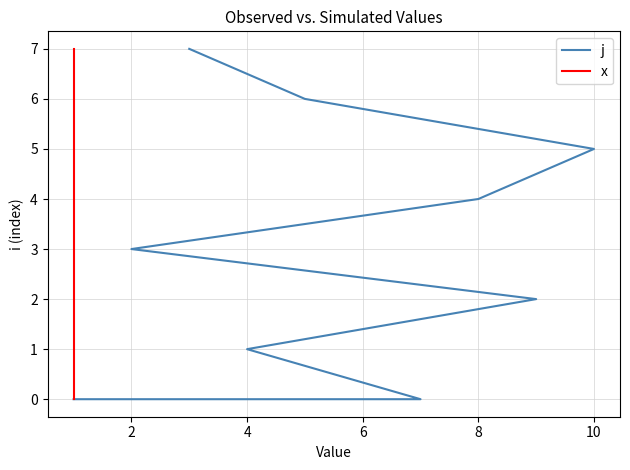

True or false: x and j cross at least once.

False